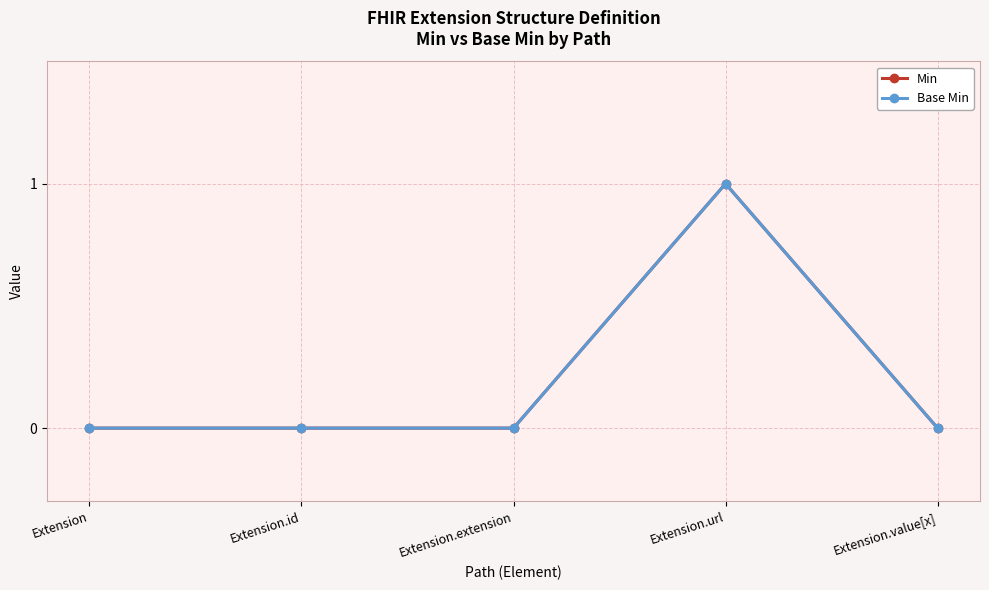

Is it true that Base Min equals 1 at Extension.url?

True